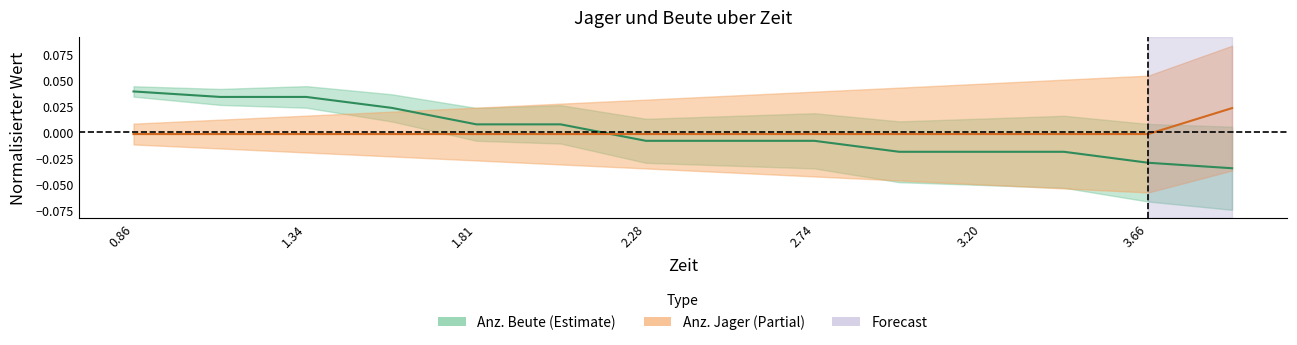

At which label is Anz. Jager closest to 0?

0.86